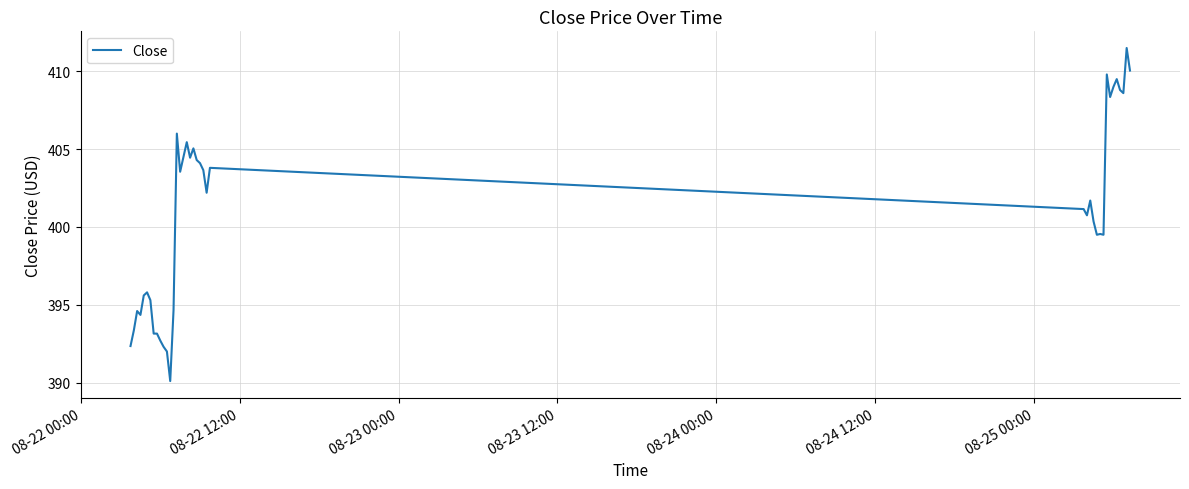

True or false: there are more than 2 points higher than both neighbors.

True